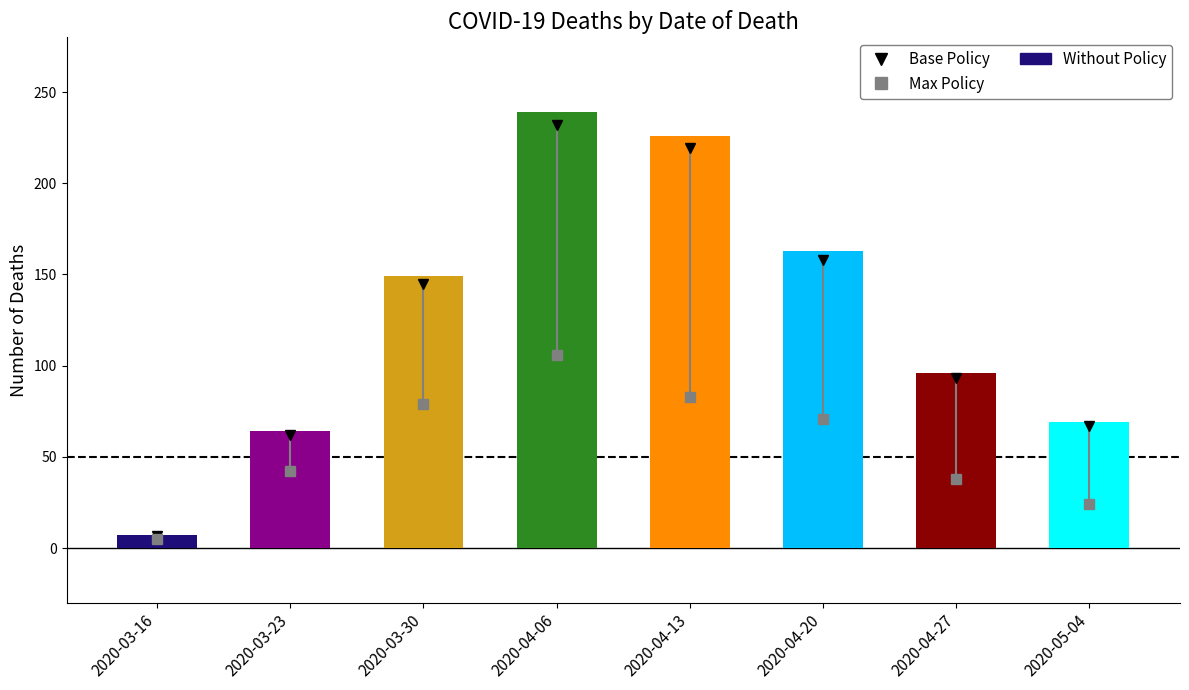

Is it true that the value at 2020-04-13 is 402?

False